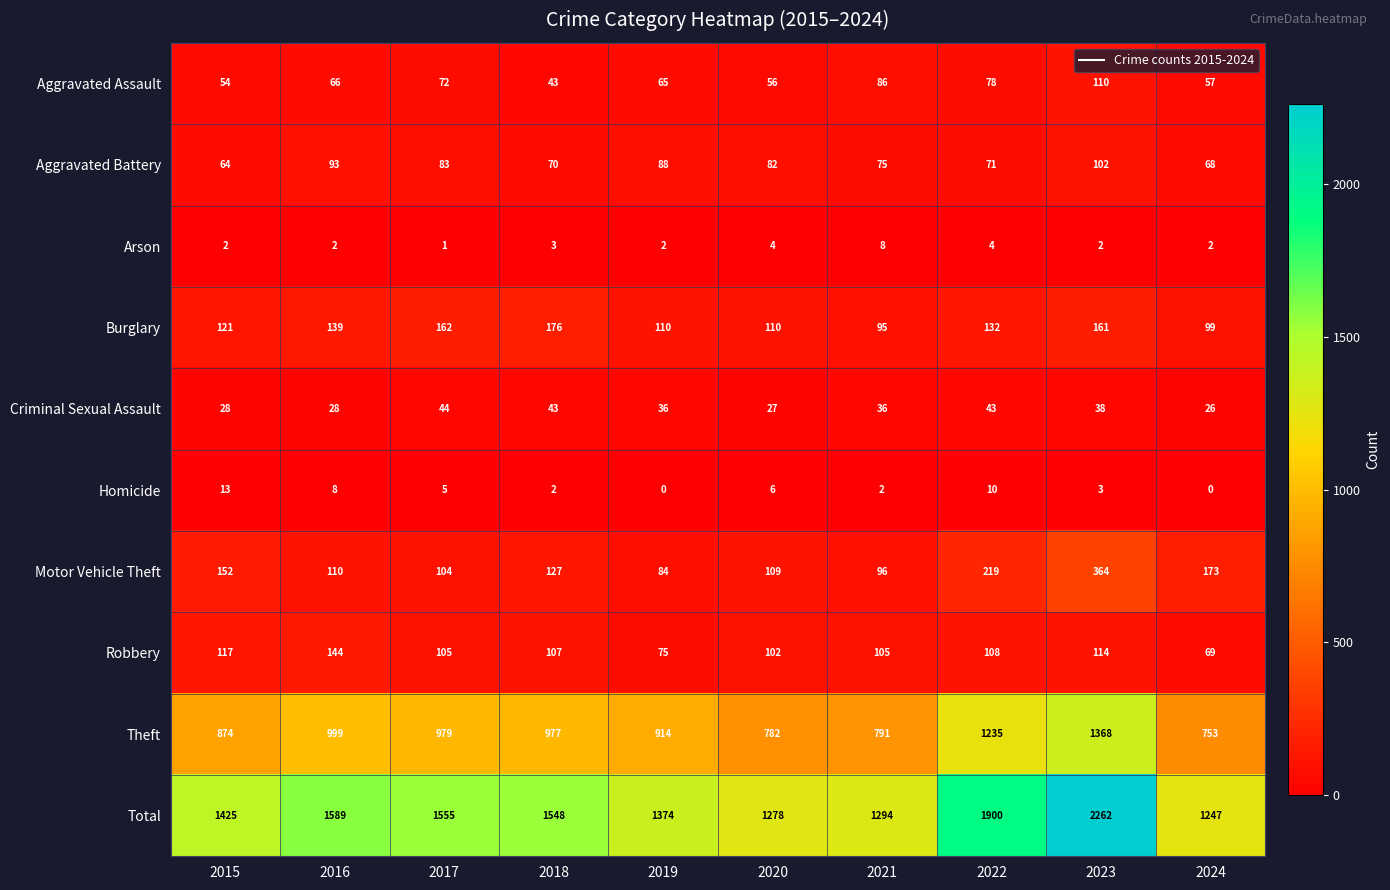

Is it true that Arson equals 4 at 2015?

False